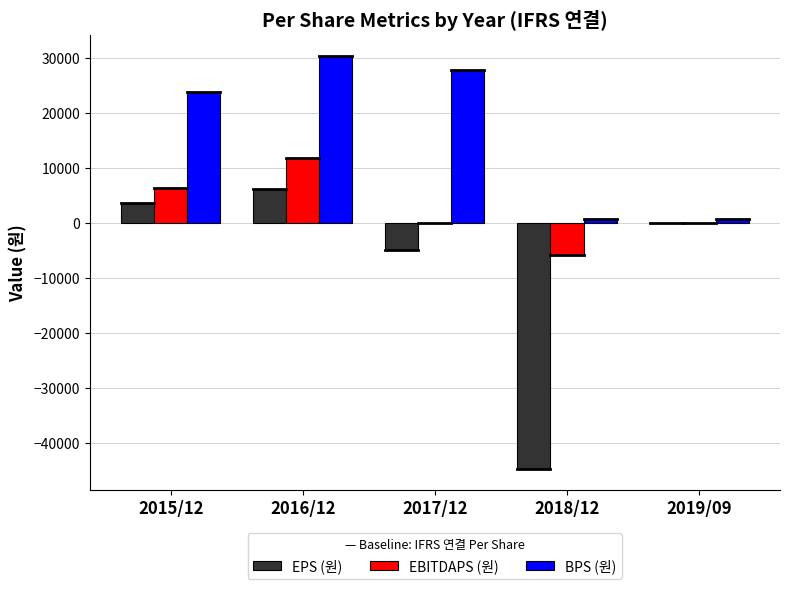

Which series changed the most between 2015/12 and 2018/12?

EPS (원)